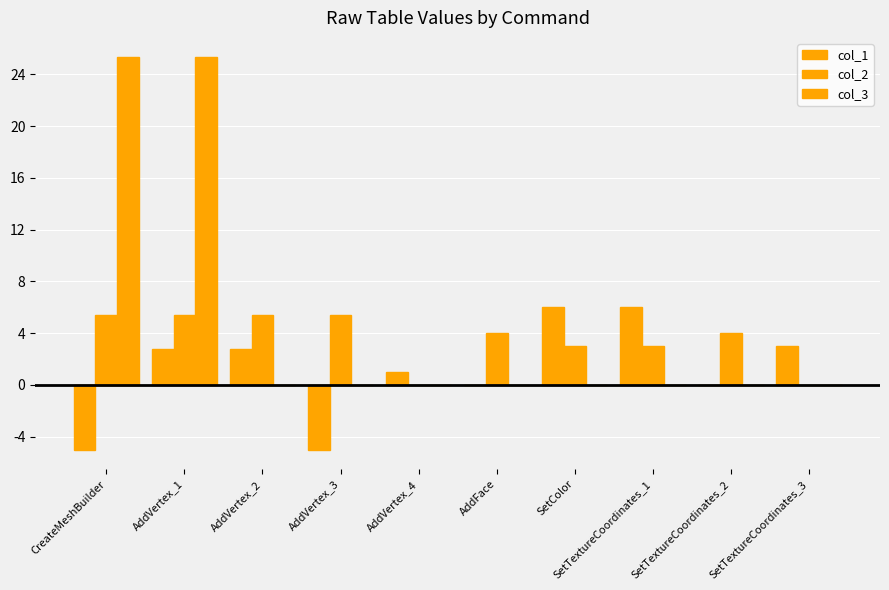

Where does the col_1 series first go above 2?

AddVertex_1